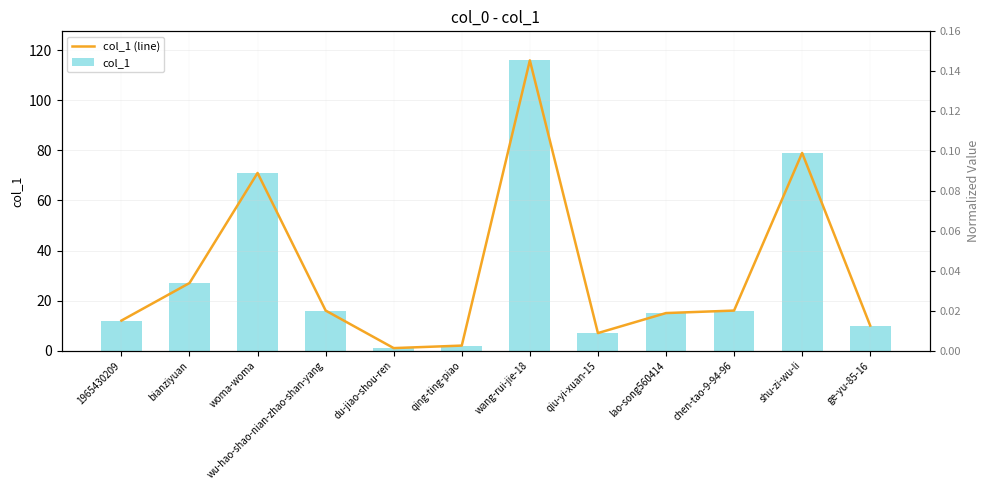

What is the value of the col_1 (line) bar at the 10th from the left?

16